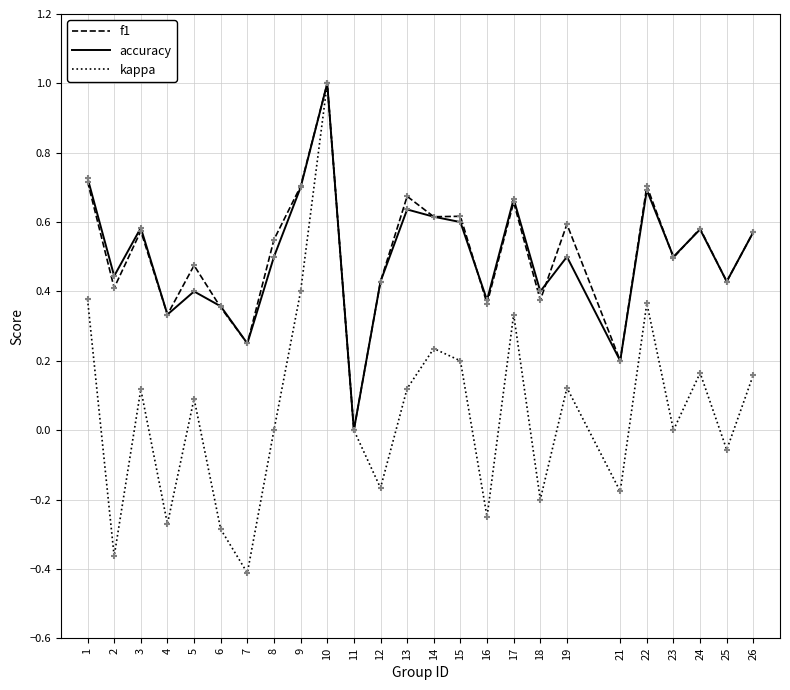

At which category is the sum across all series the highest?

10